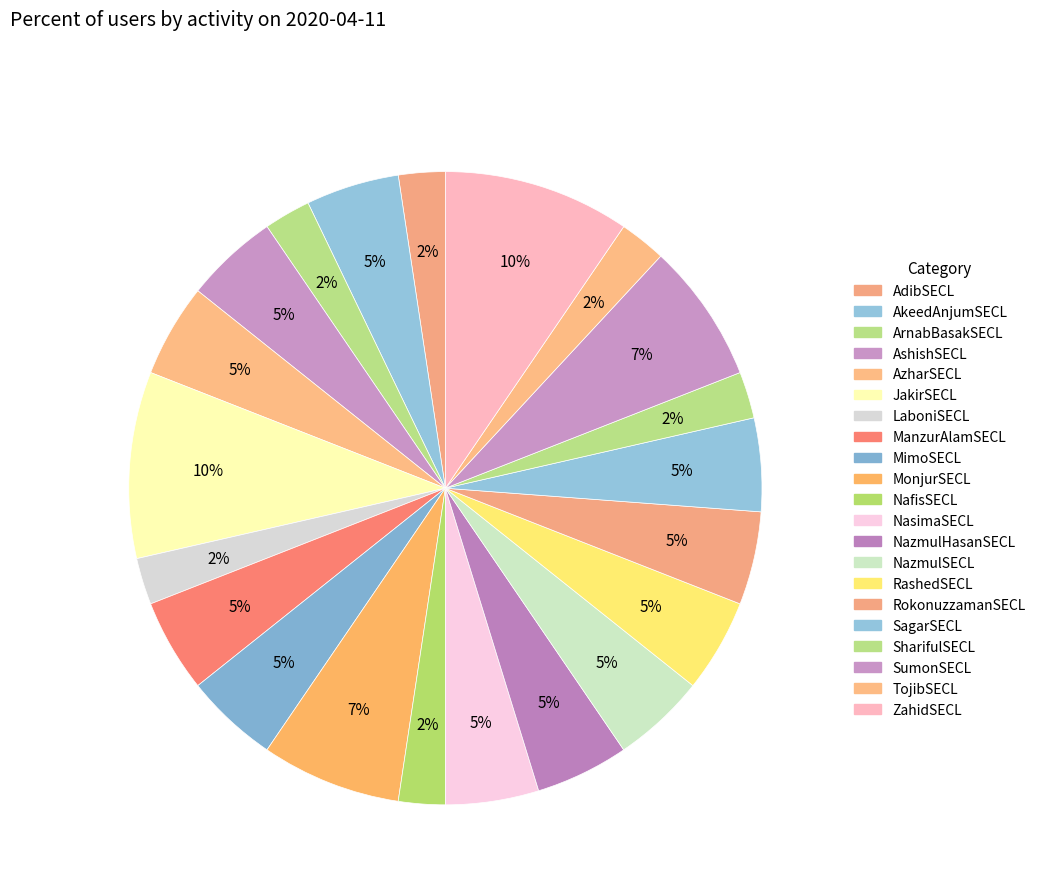

Approximately how many times larger is the value at RashedSECL compared to JakirSECL?

0.5